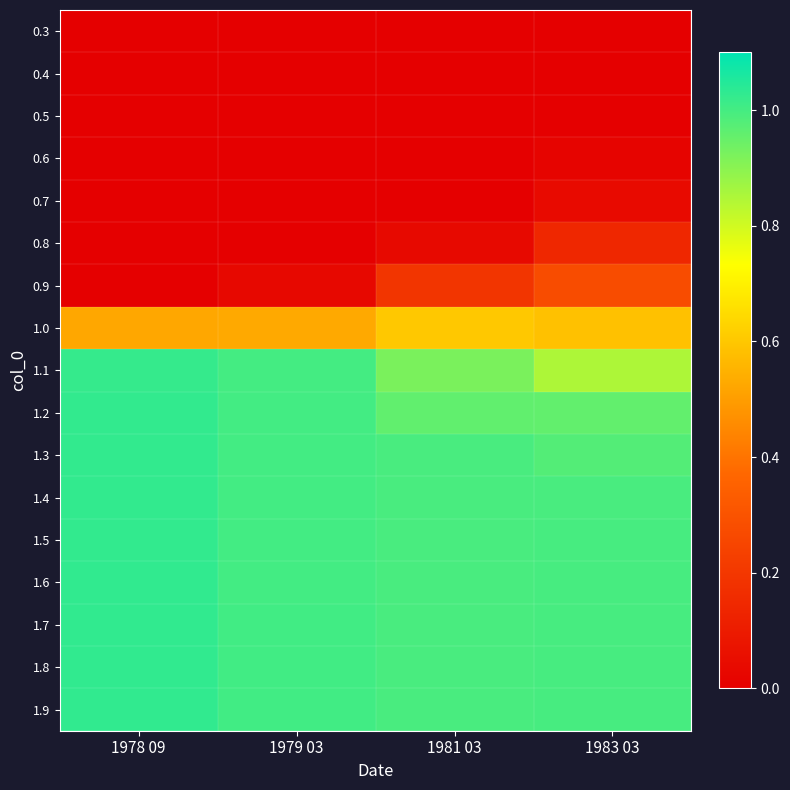

At which category is the sum across all series the highest?

1983 03